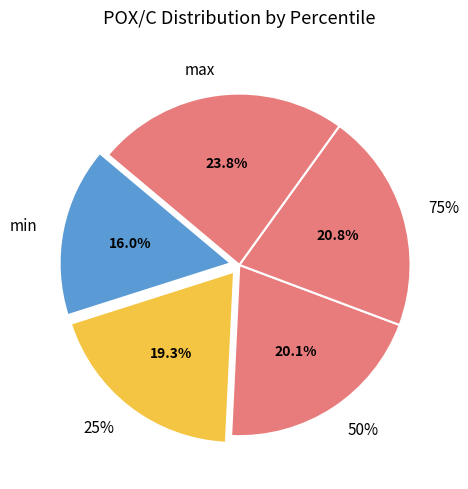

How many segments does this pie chart have?

5